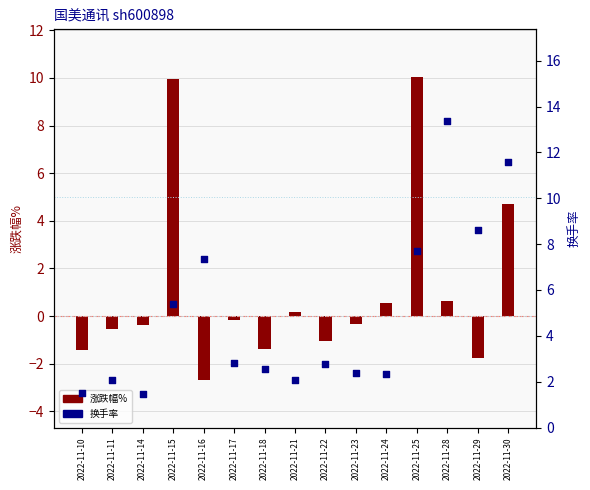

At how many categories does at least one series exceed 1?

15